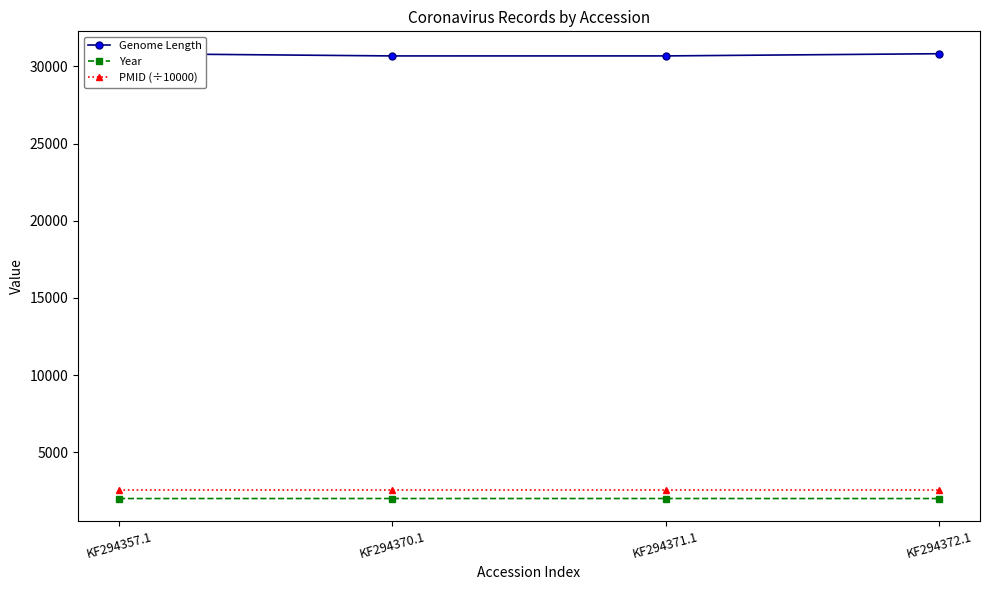

True or false: PMID (÷10000) has a value of 1329.5 at KF294372.1.

False